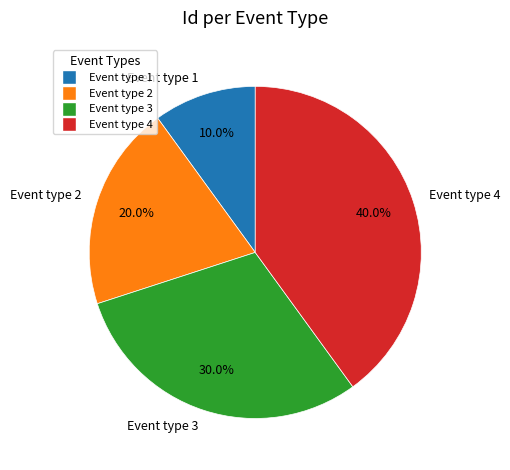

What is the total percentage of Event type 4 and Event type 1?

50.0%